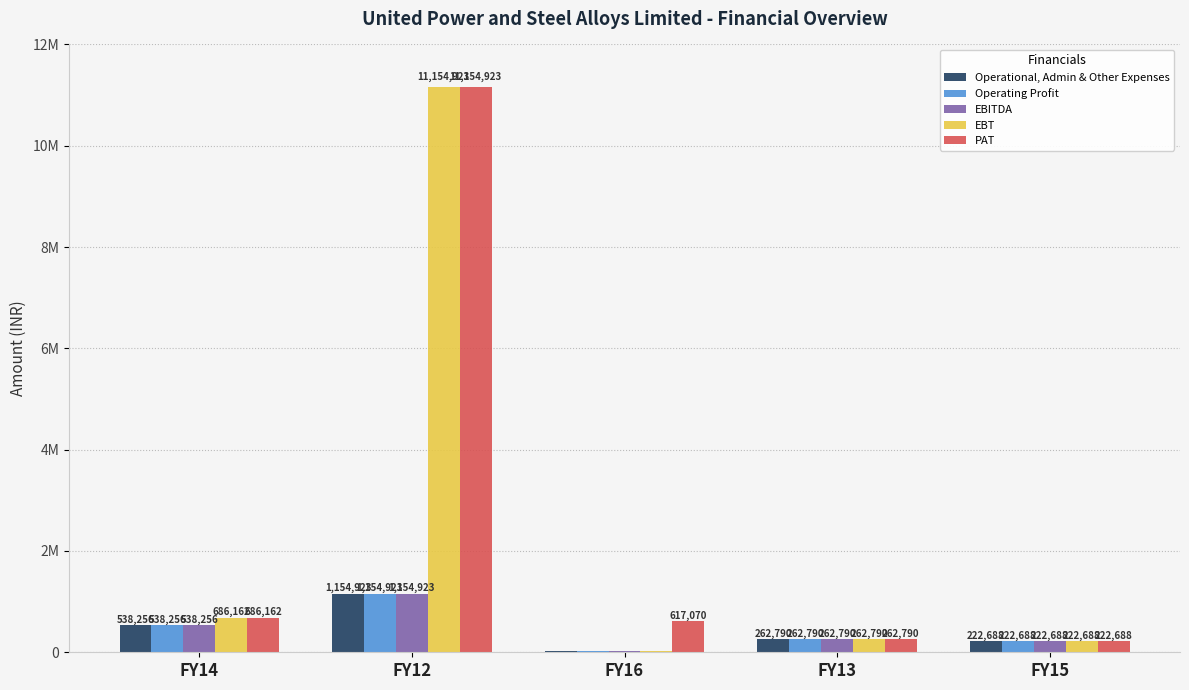

What is the difference between the second highest and minimum values in the EBITDA series?

515928